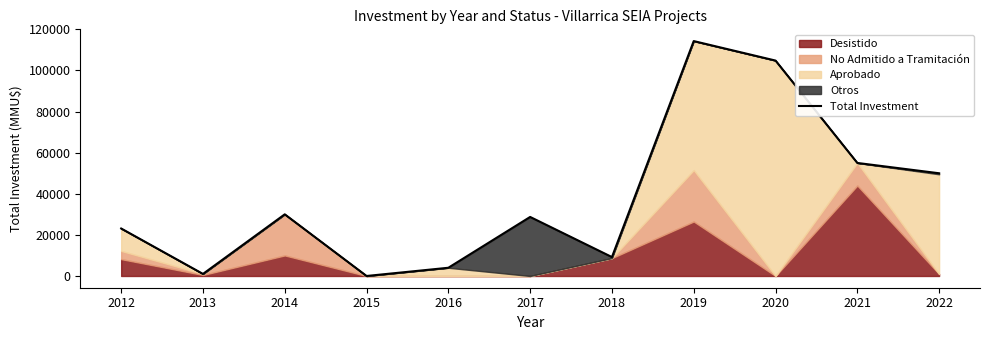

Count the number of values greater than 28725.

5